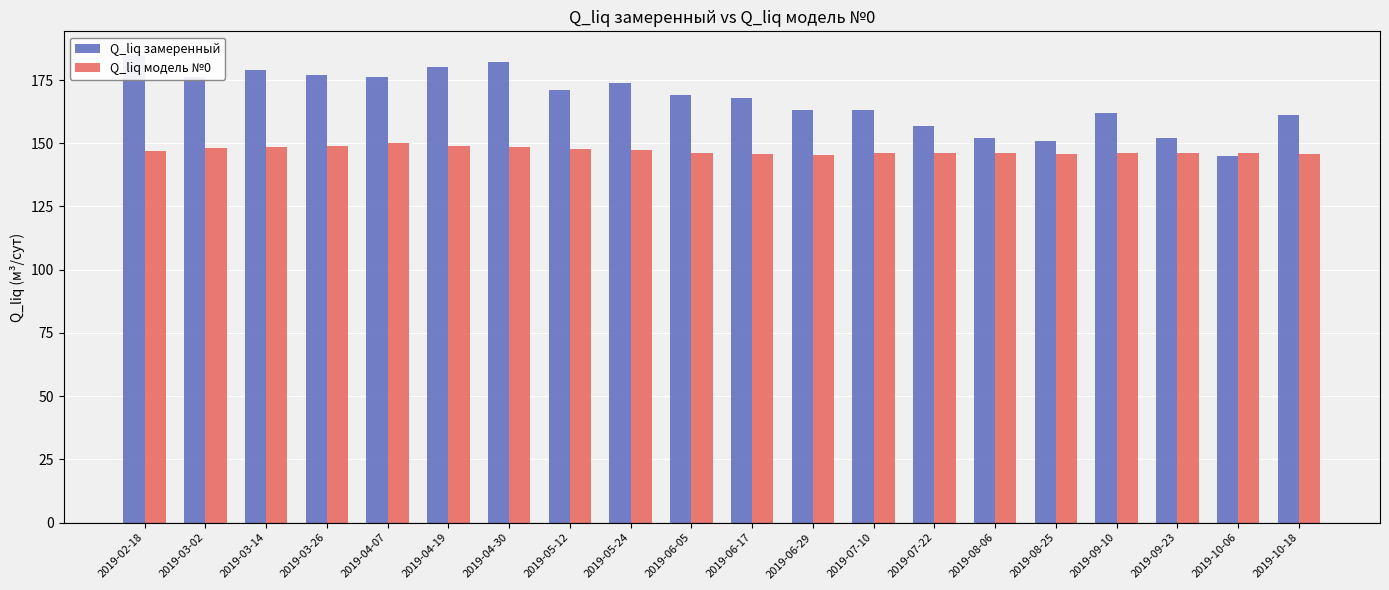

How many data points in Q_liq замеренный are above 169?

9